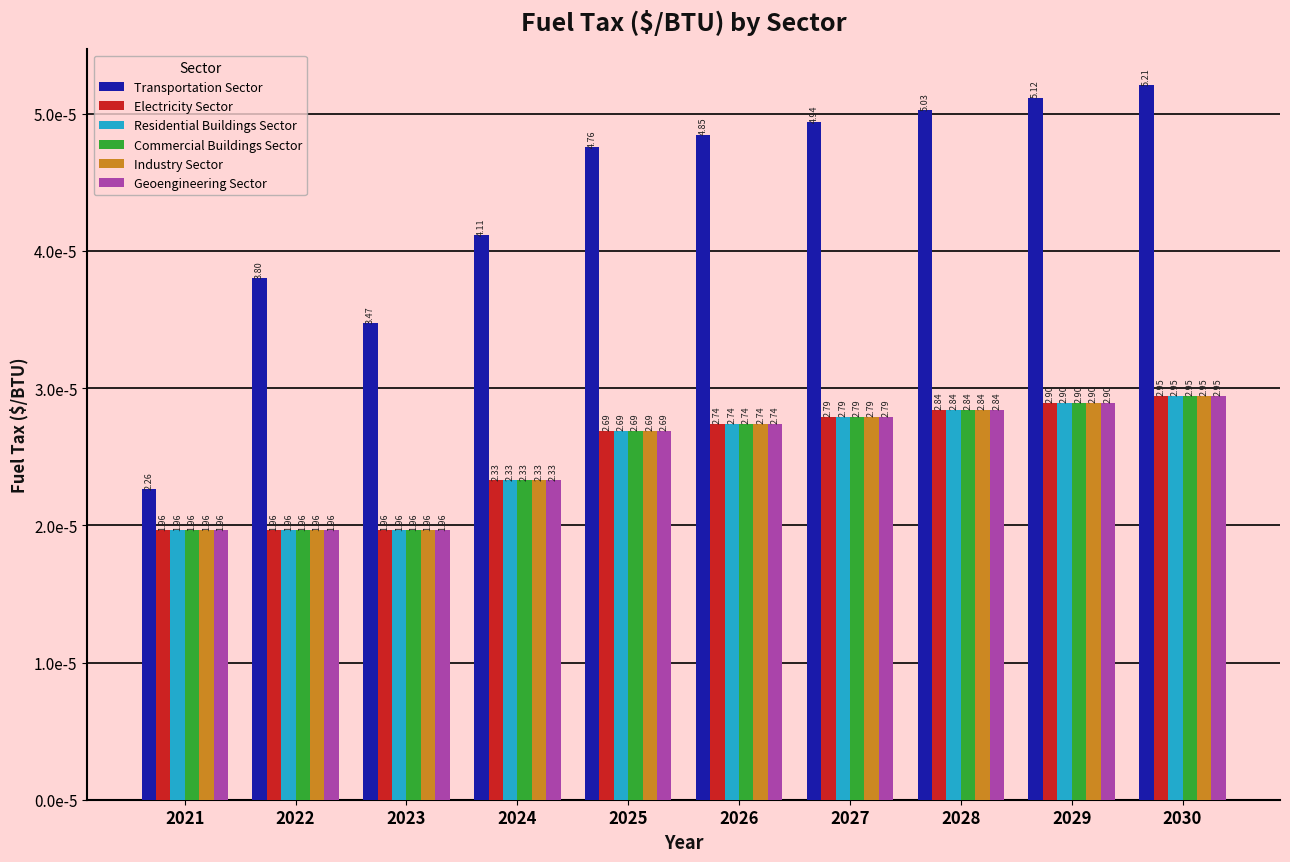

What are all the series names shown in the legend?

Transportation Sector, Electricity Sector, Residential Buildings Sector, Commercial Buildings Sector, Industry Sector, Geoengineering Sector